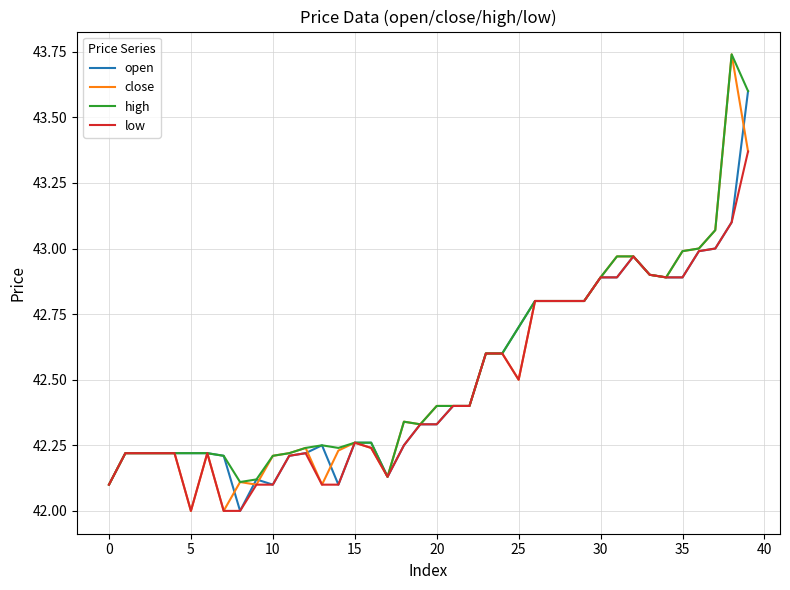

What is the difference between the maximum and minimum values in the high series?

1.6